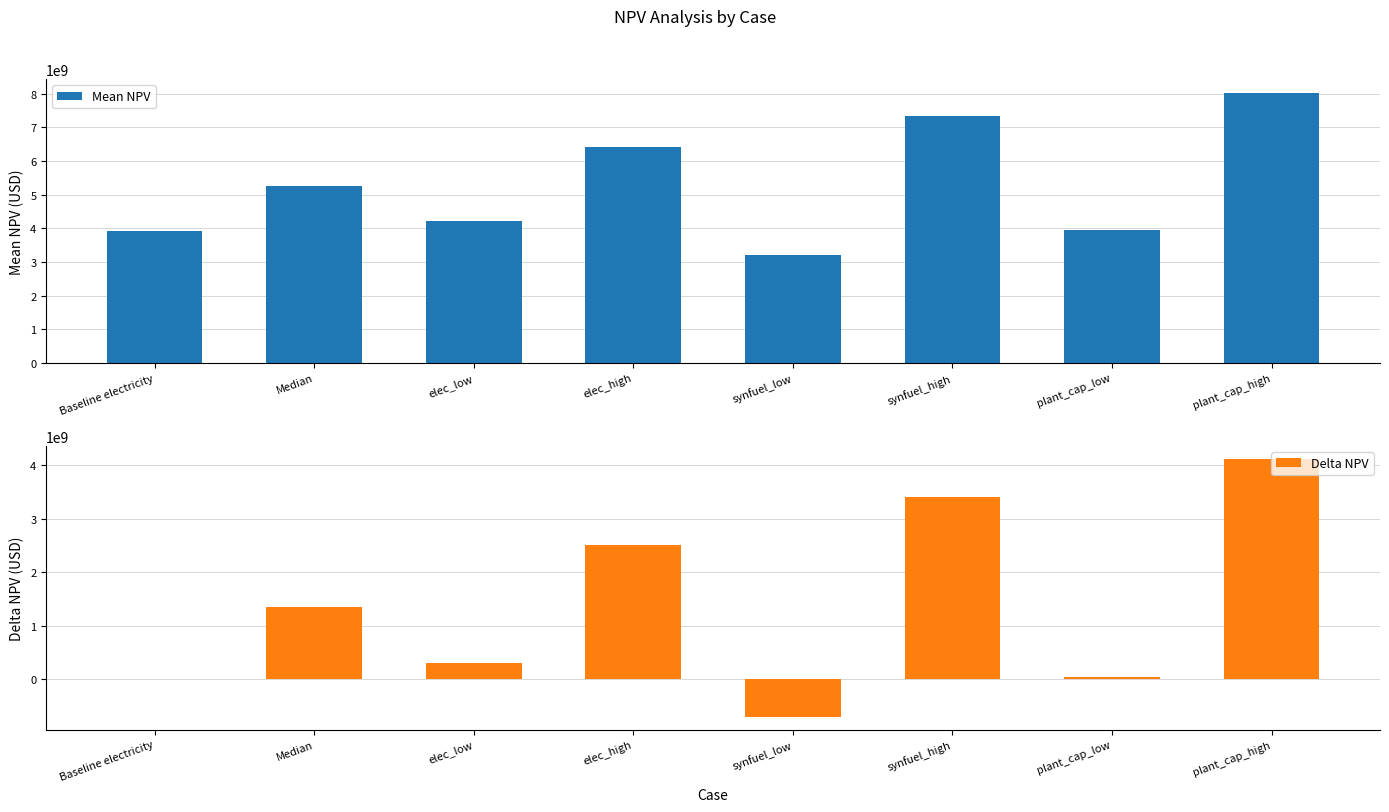

The value of Delta NPV at Median is 465347588.7. True or false?

False